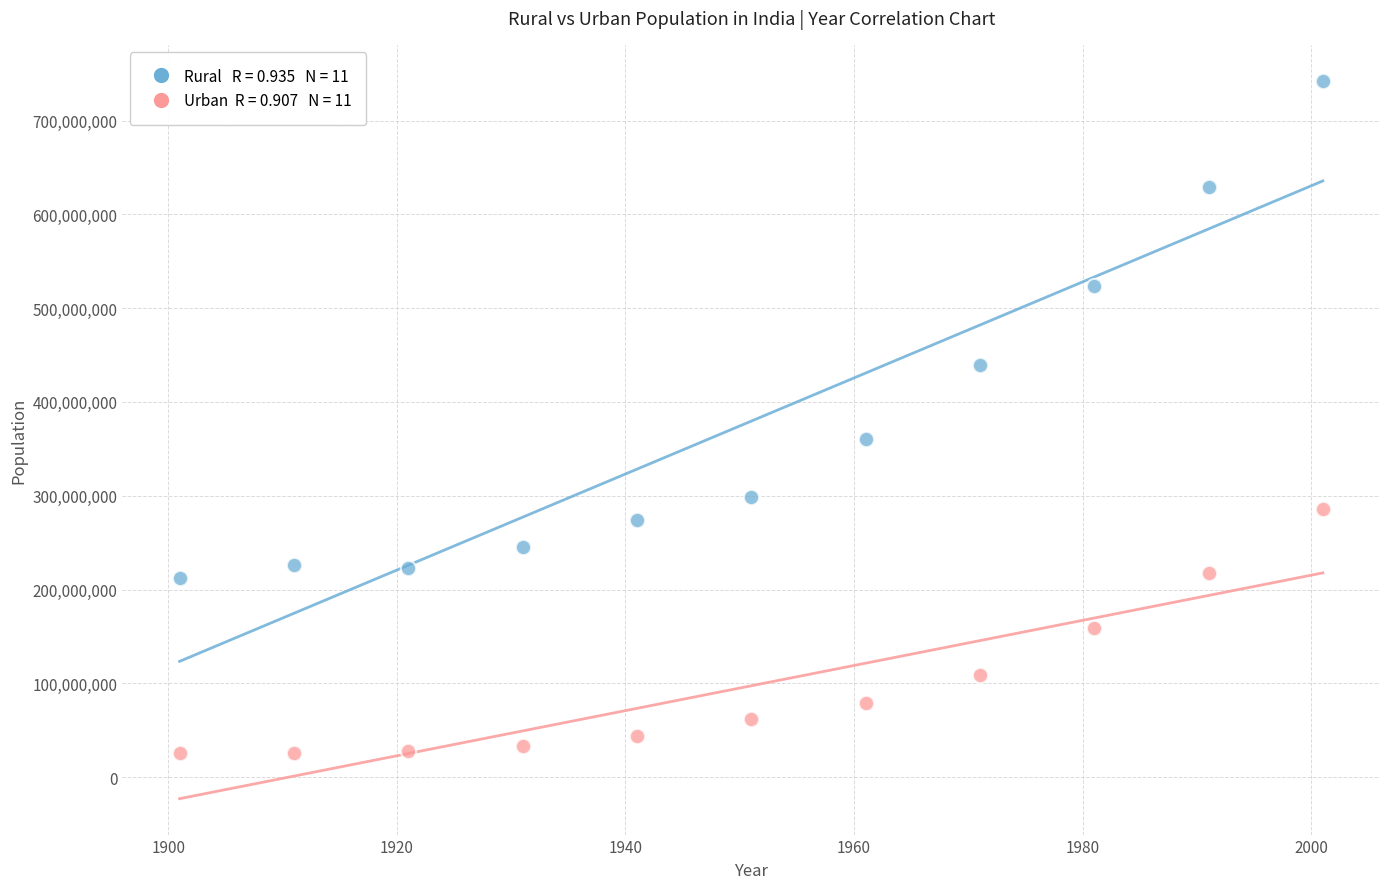

Across all data points, what is the range of X values (max minus min)?

100